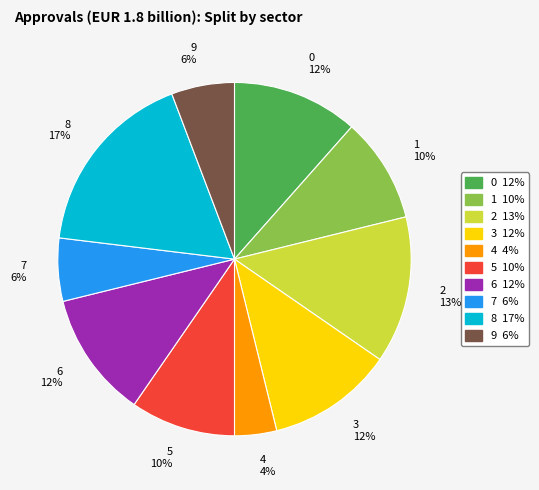

How many segments does this pie chart have?

10